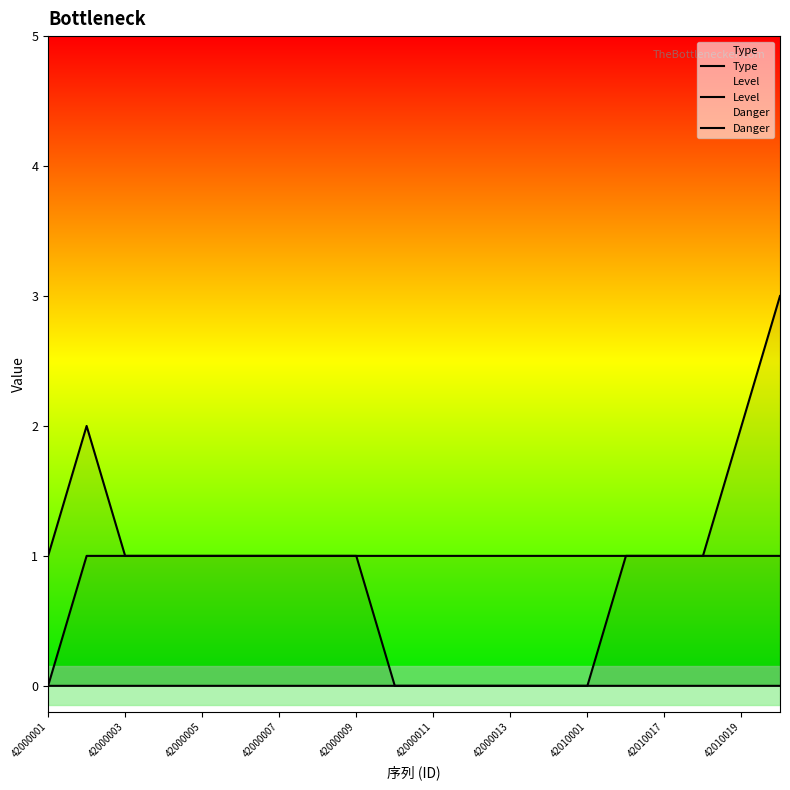

What is the sum of the Type values at 42000001 and 17?

2